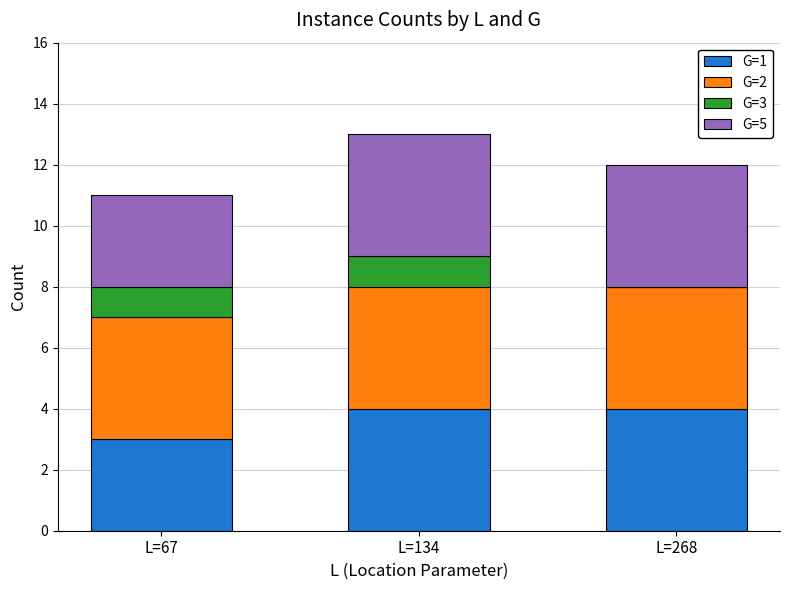

The G=1 series shows 5 at L=67. True or false?

False